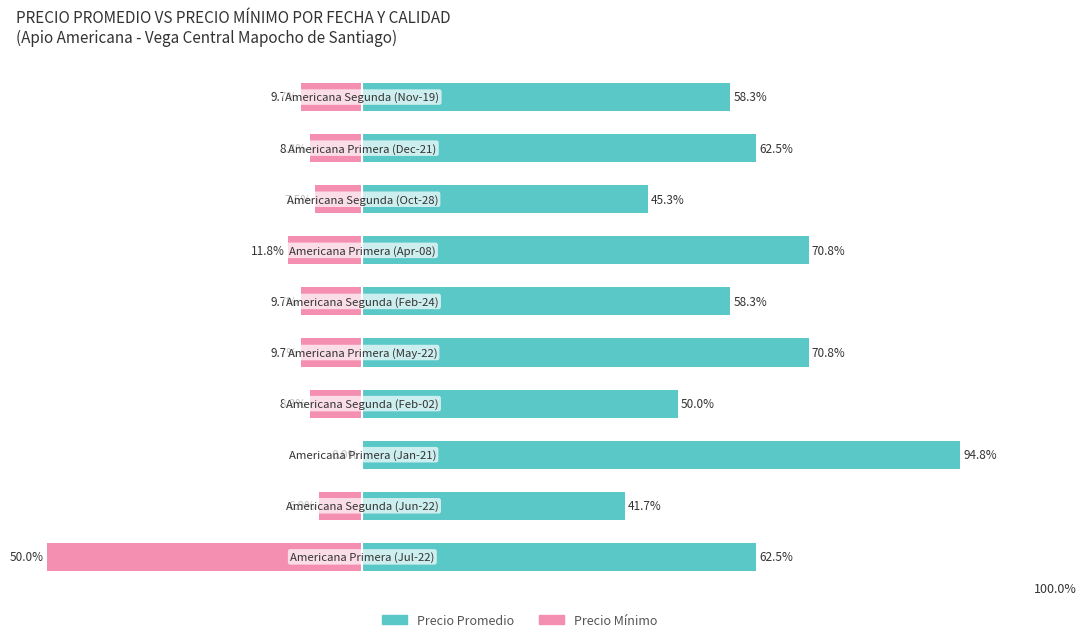

Reading left to right, transcribe all the data shown in this chart.

Precio Promedio: 62.5	41.7	94.8	50.0	70.8	58.3	70.8	45.3	62.5	58.3
Precio Mínimo: -50.0	-6.9	0.0	-8.3	-9.7	-9.7	-11.8	-7.5	-8.3	-9.7